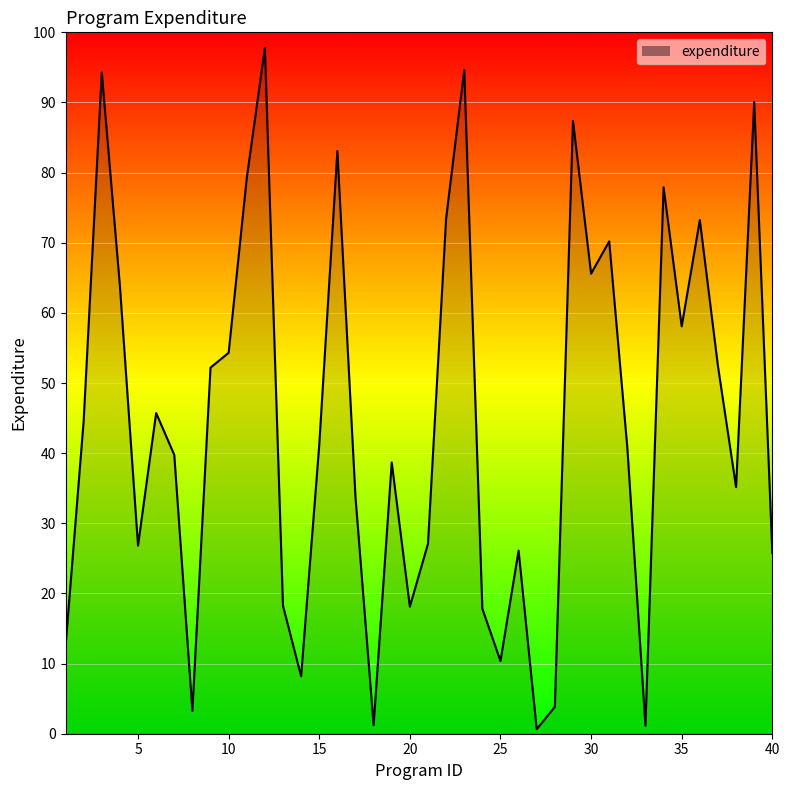

What is the difference between the maximum and minimum values?

97.1